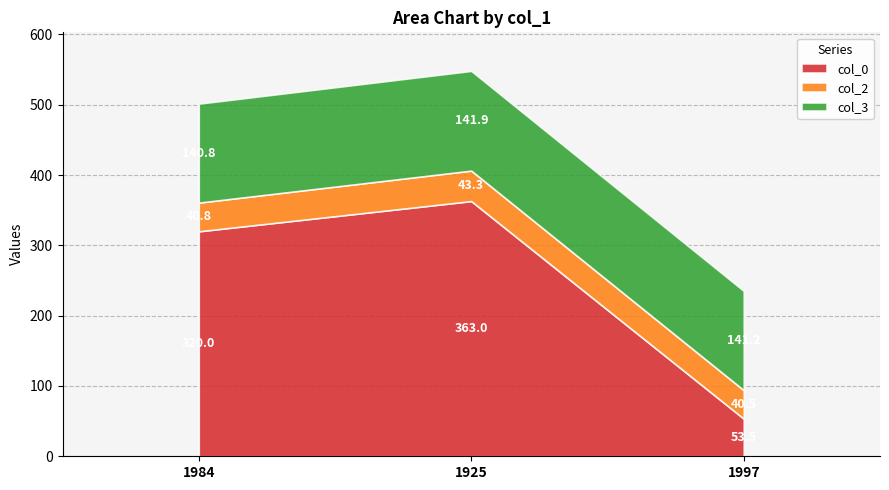

Which series changed the most between 1925 and 1997?

col_0